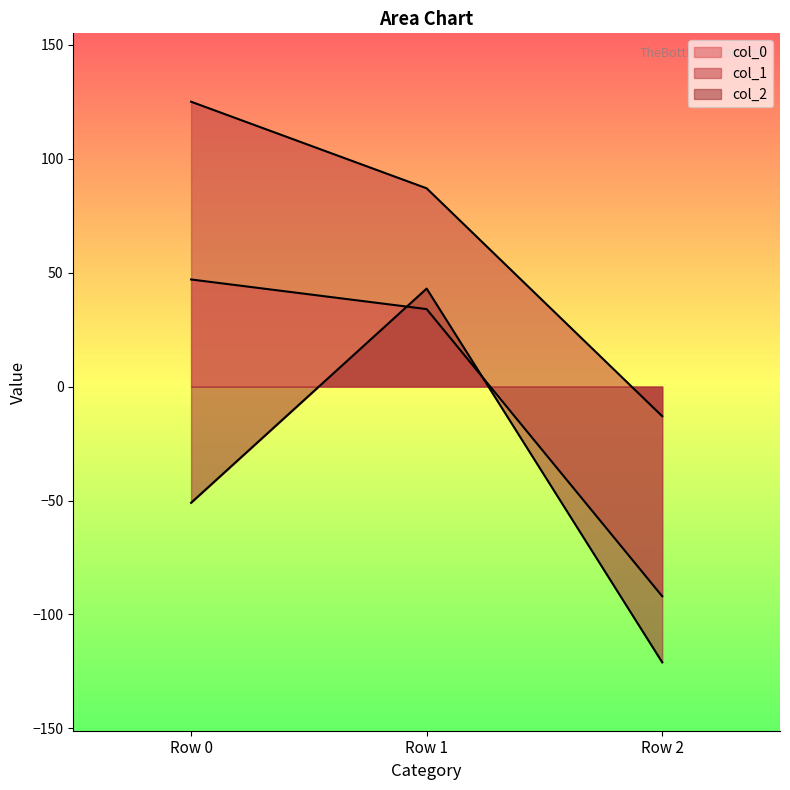

How many values in col_0 are above zero?

2